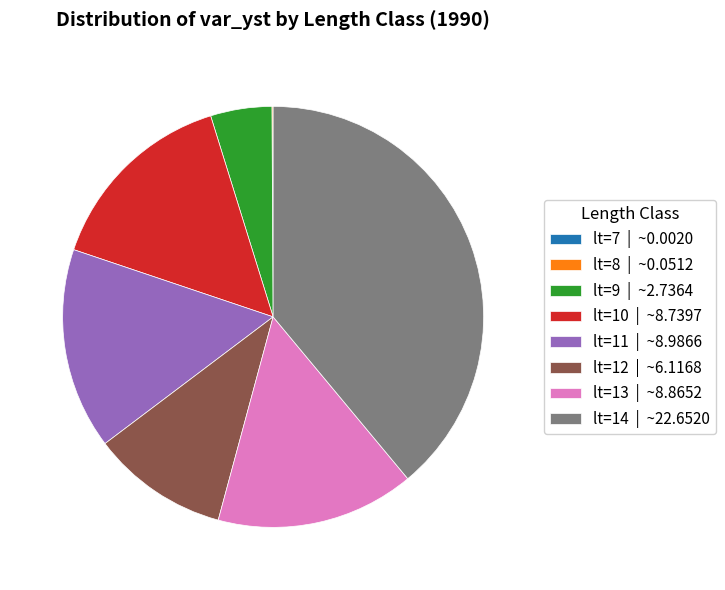

Does lt=11 | ~8.9866 account for over 50% of the chart?

No